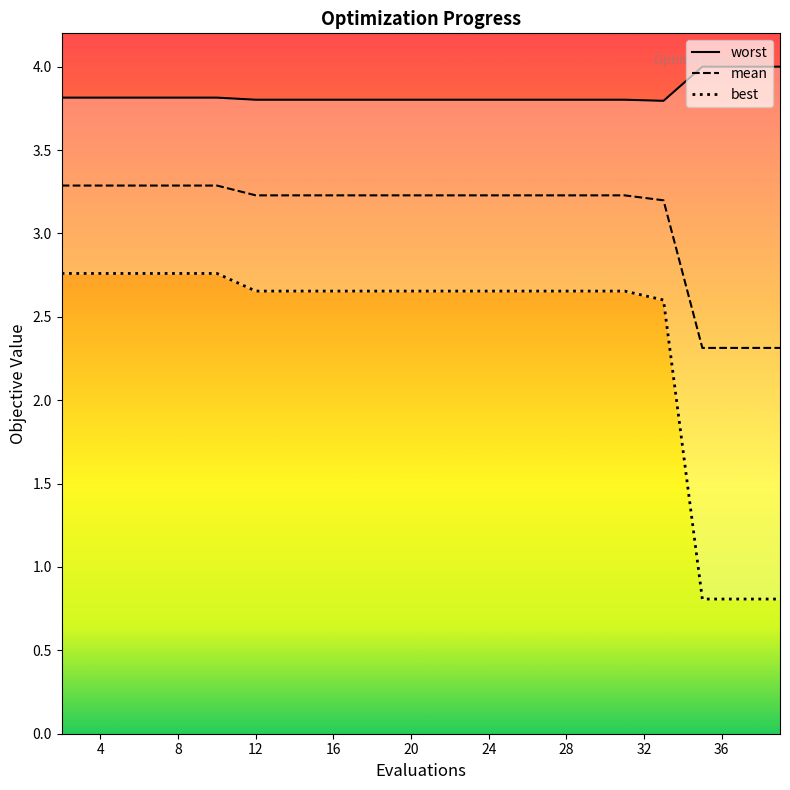

What is the lowest value of the mean series?

2.3